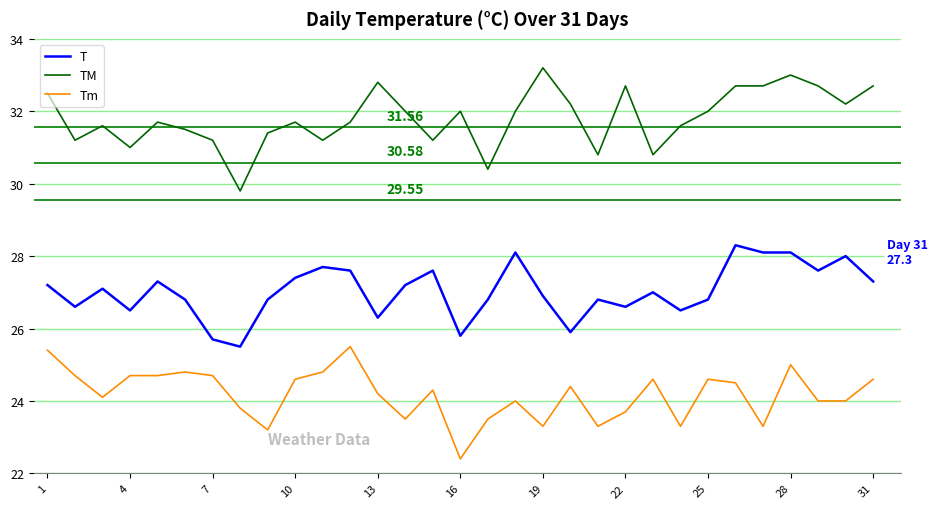

Does the chart have visible grid lines?

Yes